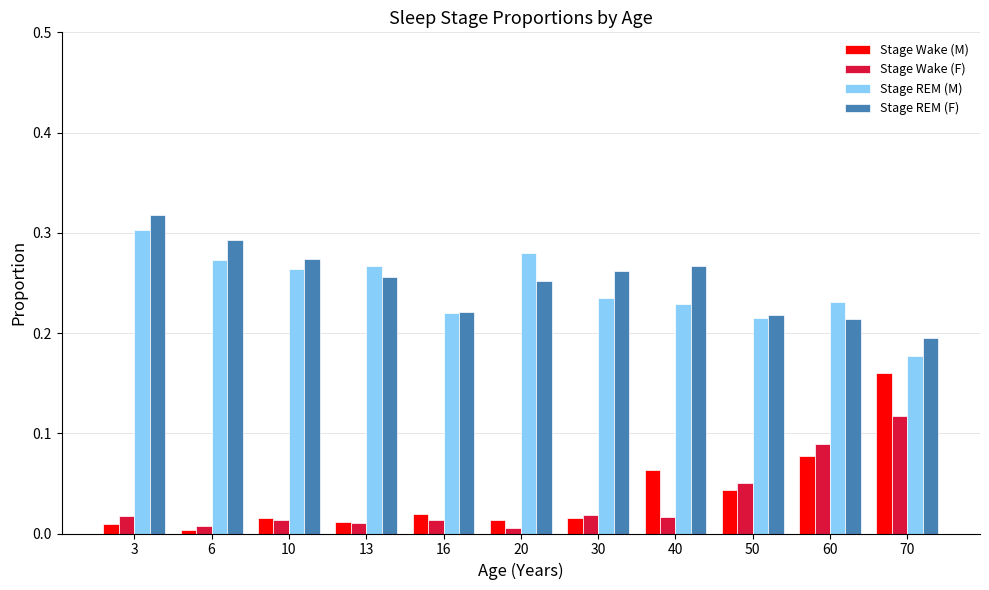

At which label does Stage Wake (F) reach its peak?

70